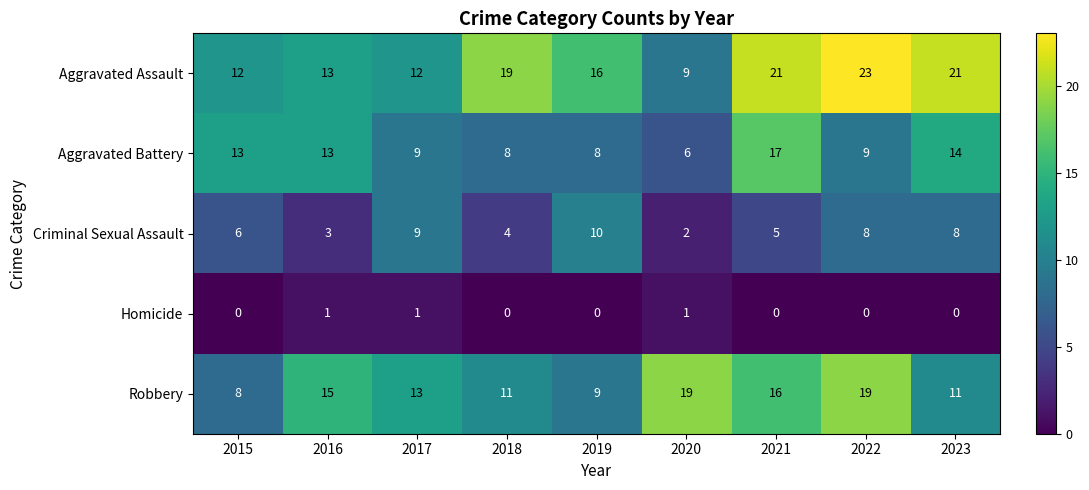

Which label corresponds to the largest value in the chart?

2022